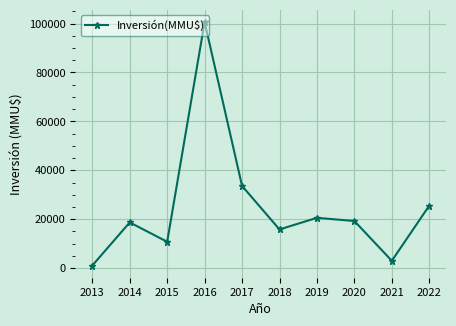

At which category does the chart reach its peak across all series?

2016